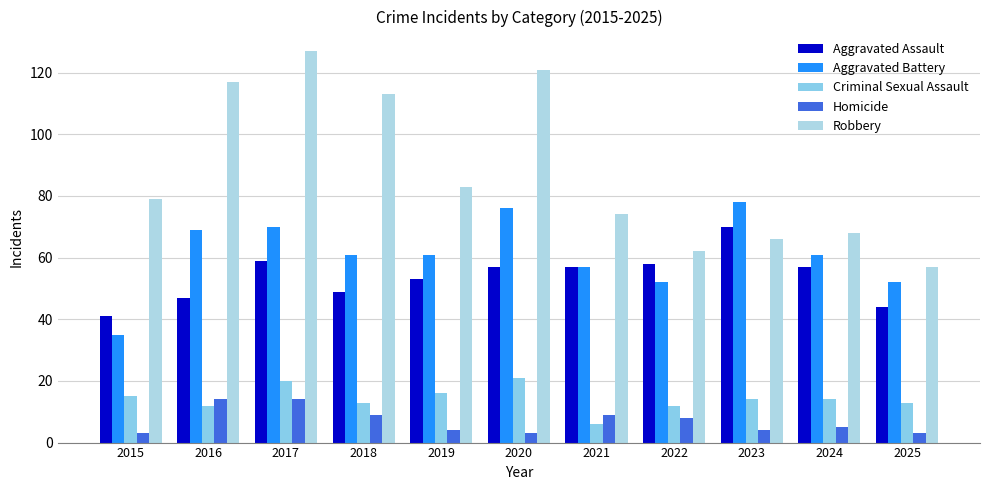

Read the Criminal Sexual Assault value at 2017, to the nearest 10.

20